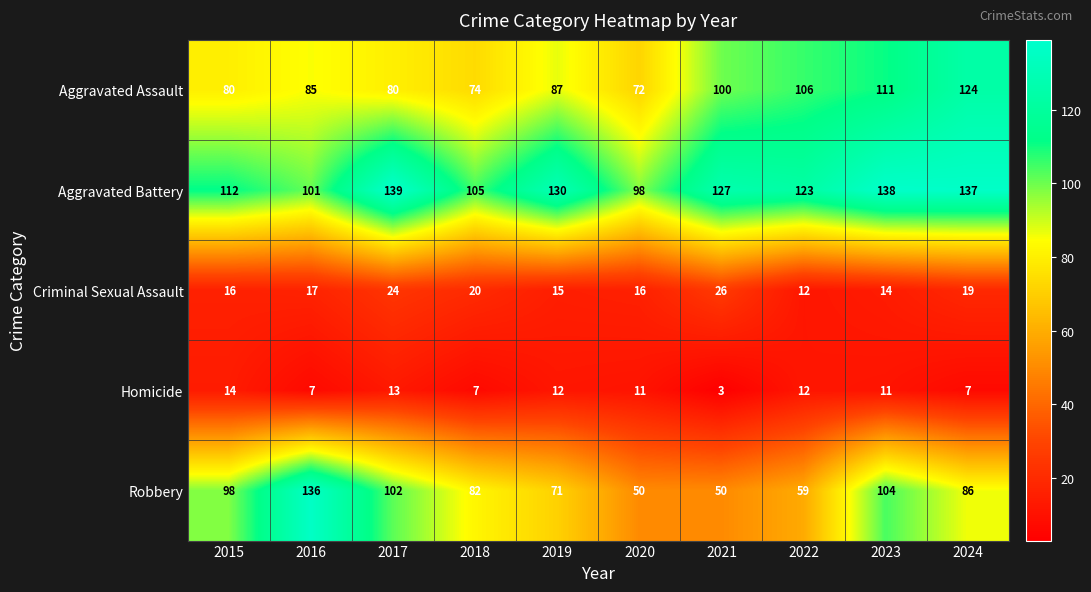

What value does the Criminal Sexual Assault series have at 2015, to the nearest 10?

20